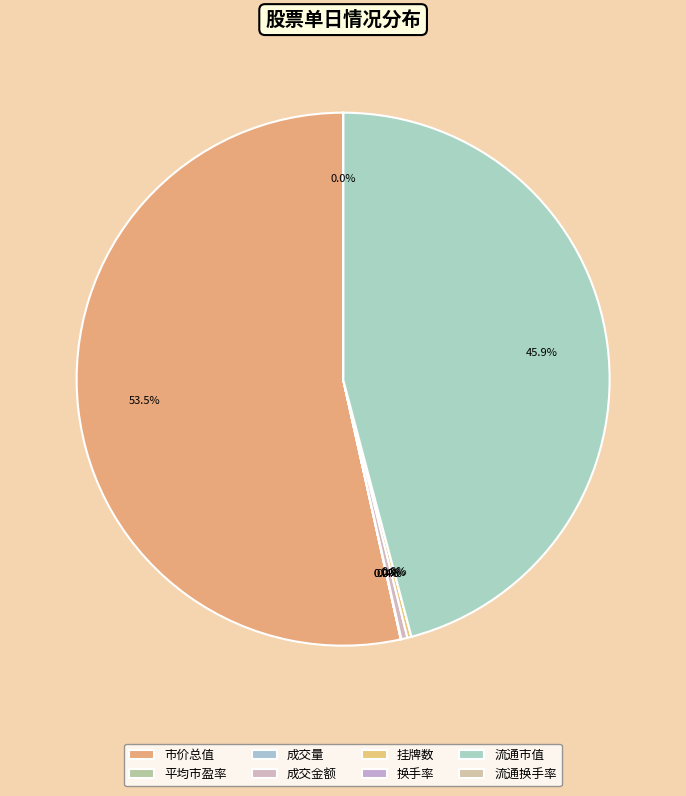

Count the number of slices in the pie.

8